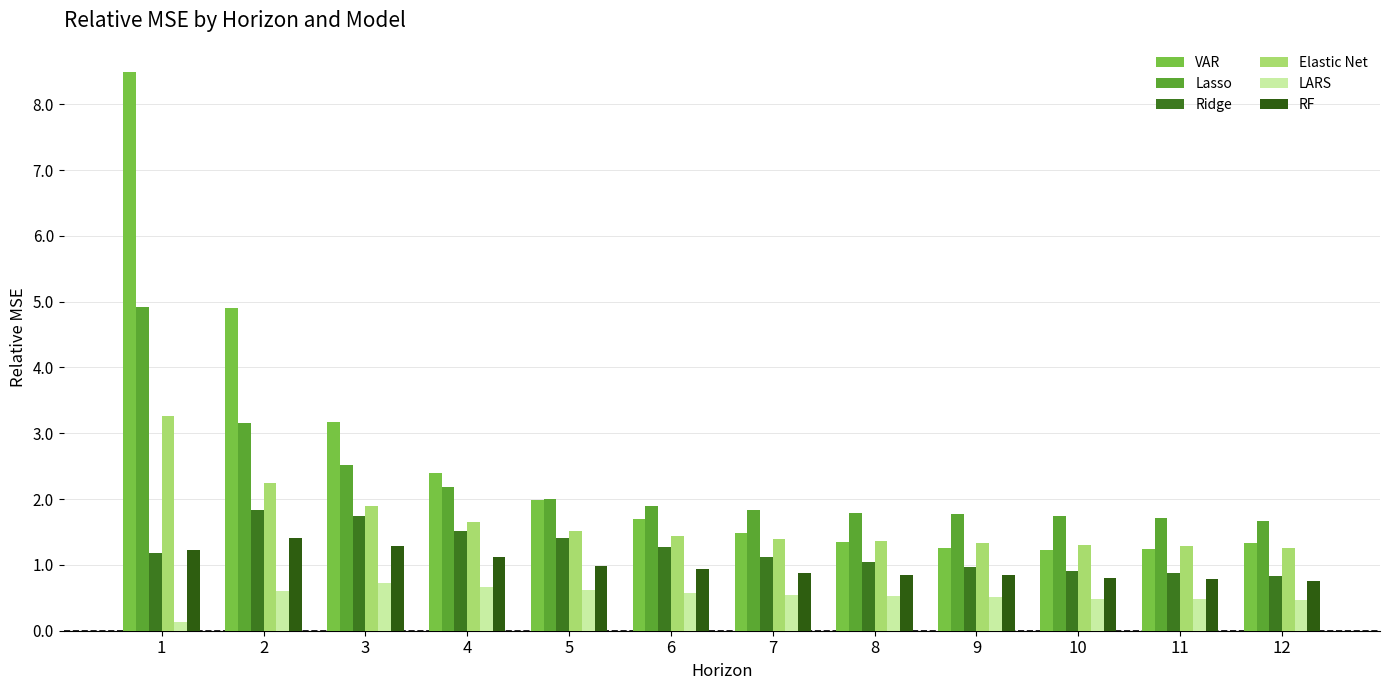

Where is RF nearest to the value 1?

5